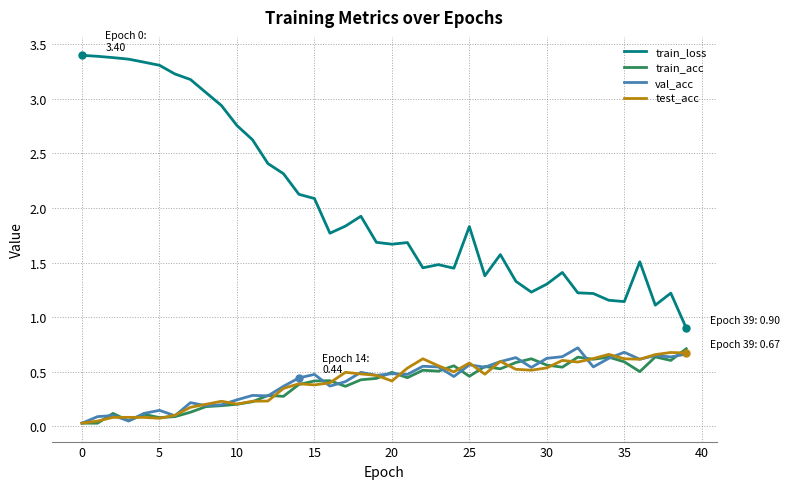

True or false: test_acc and val_acc intersect in this chart.

True